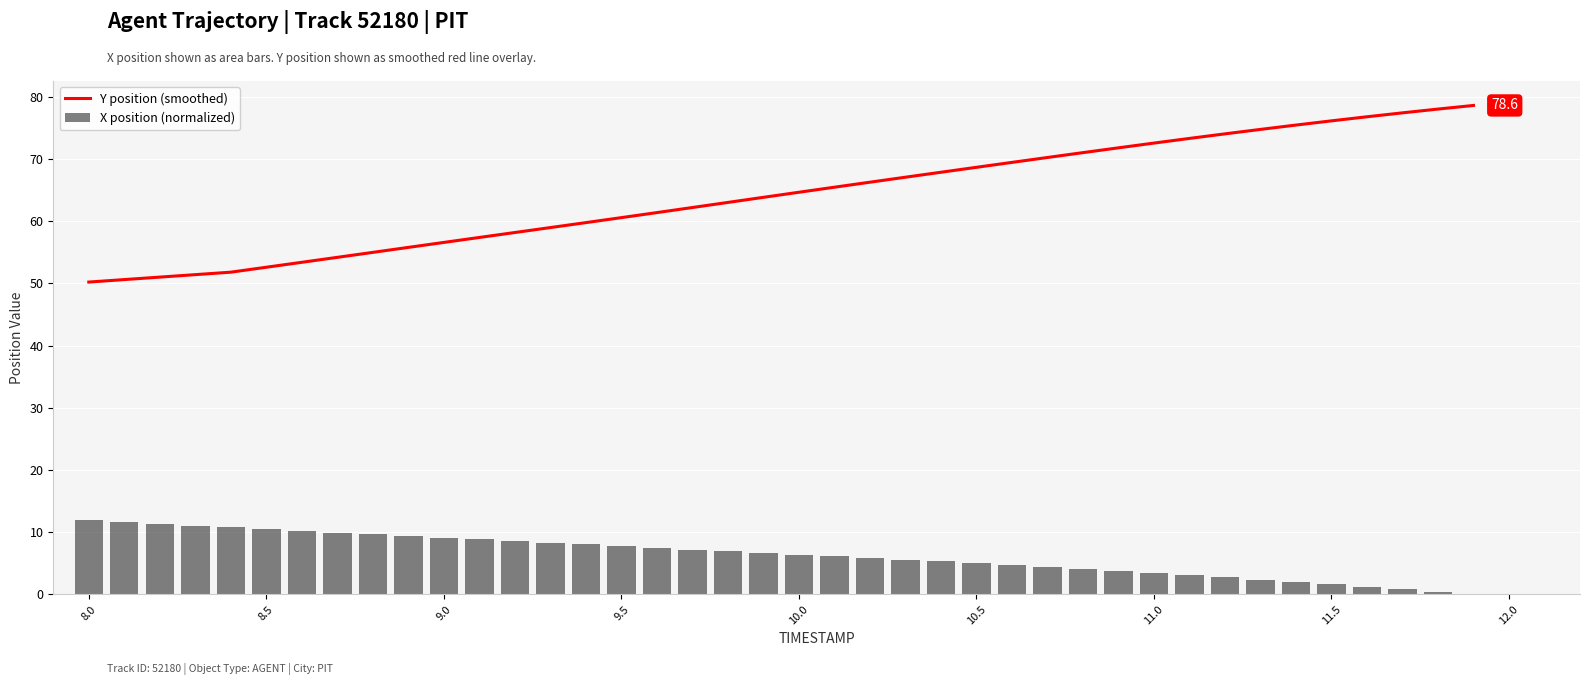

True or false: Y position (smoothed) has a value of 56.6 at 9.0.

True